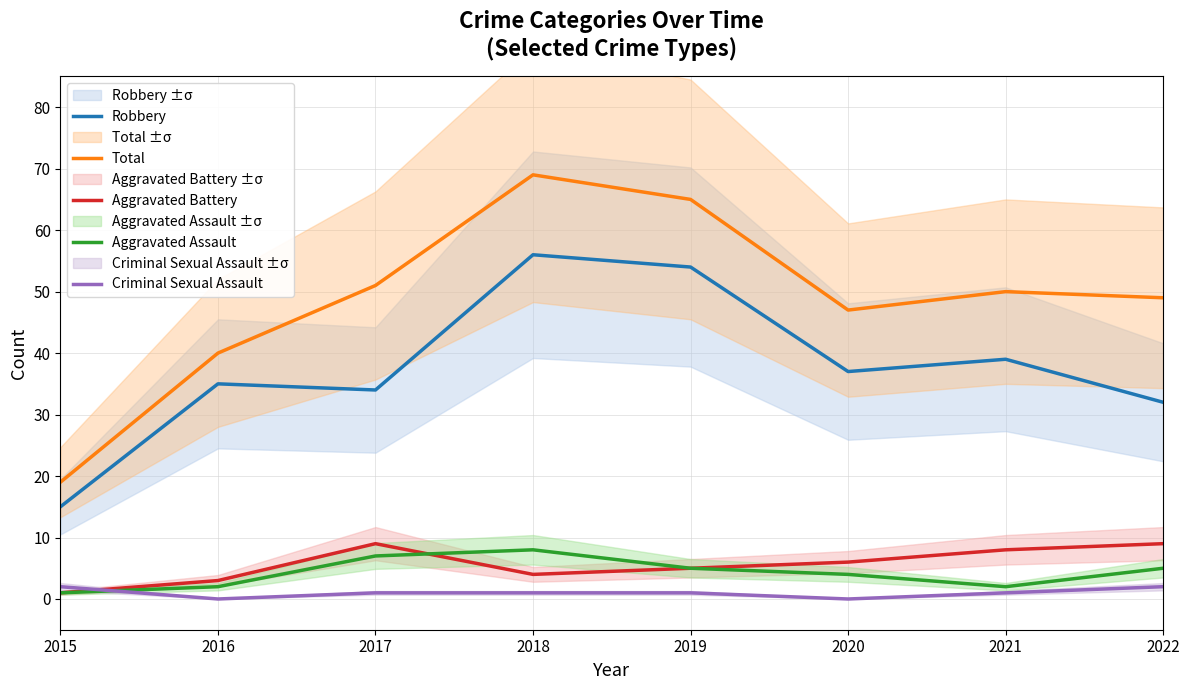

How many intersections are there between Aggravated Assault and Criminal Sexual Assault?

1